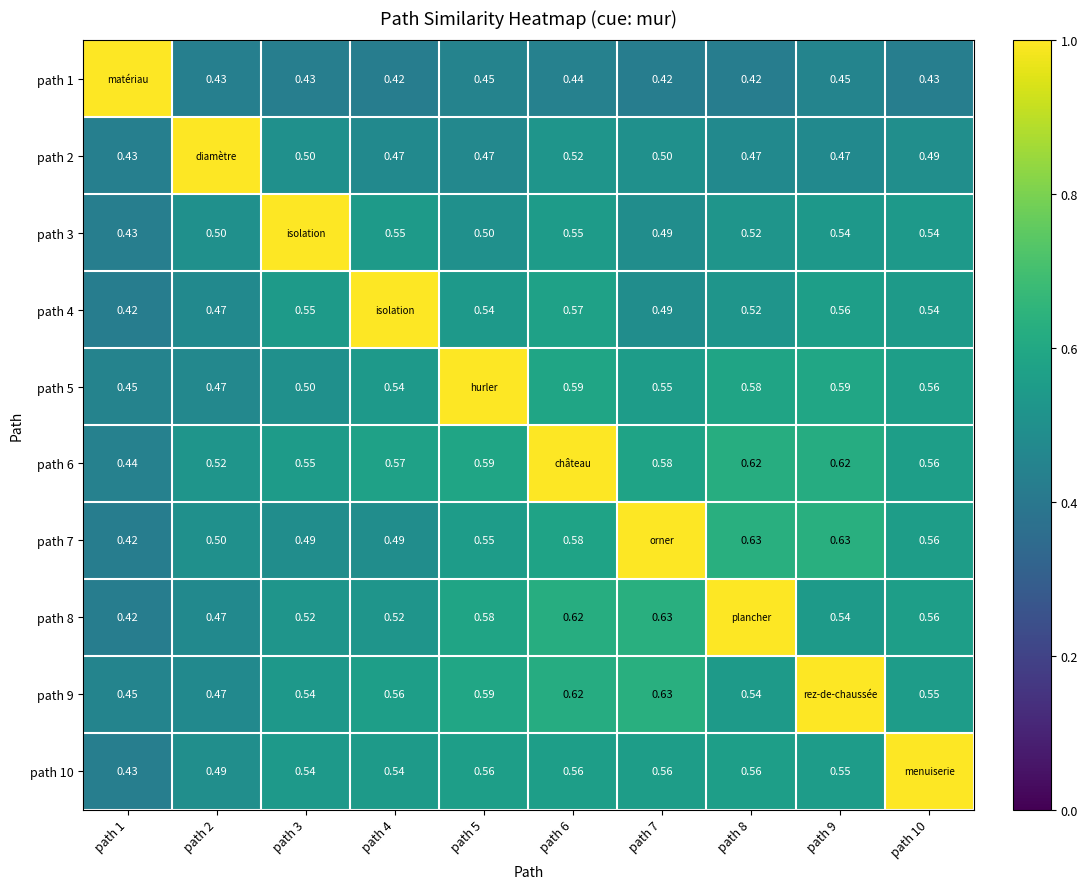

What is the spread (max minus min) of values at path 8?

0.6